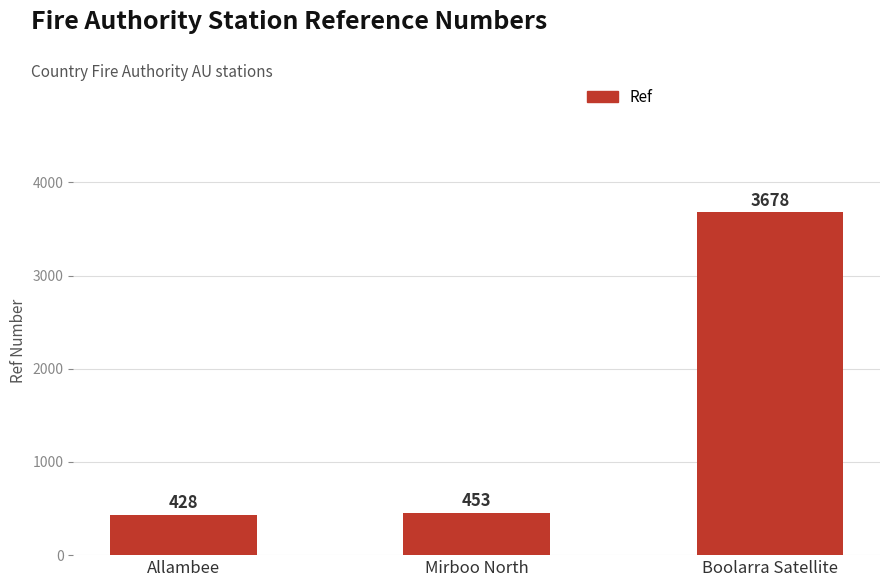

What is the smallest value displayed?

428